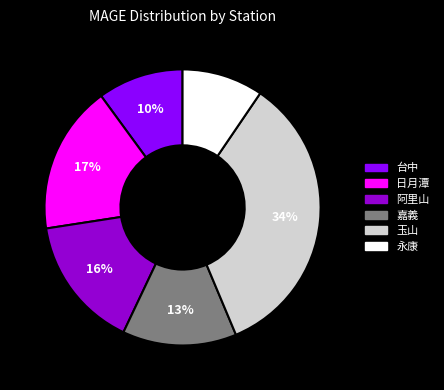

To the nearest percent, what percentage of the pie is 台中?

10%